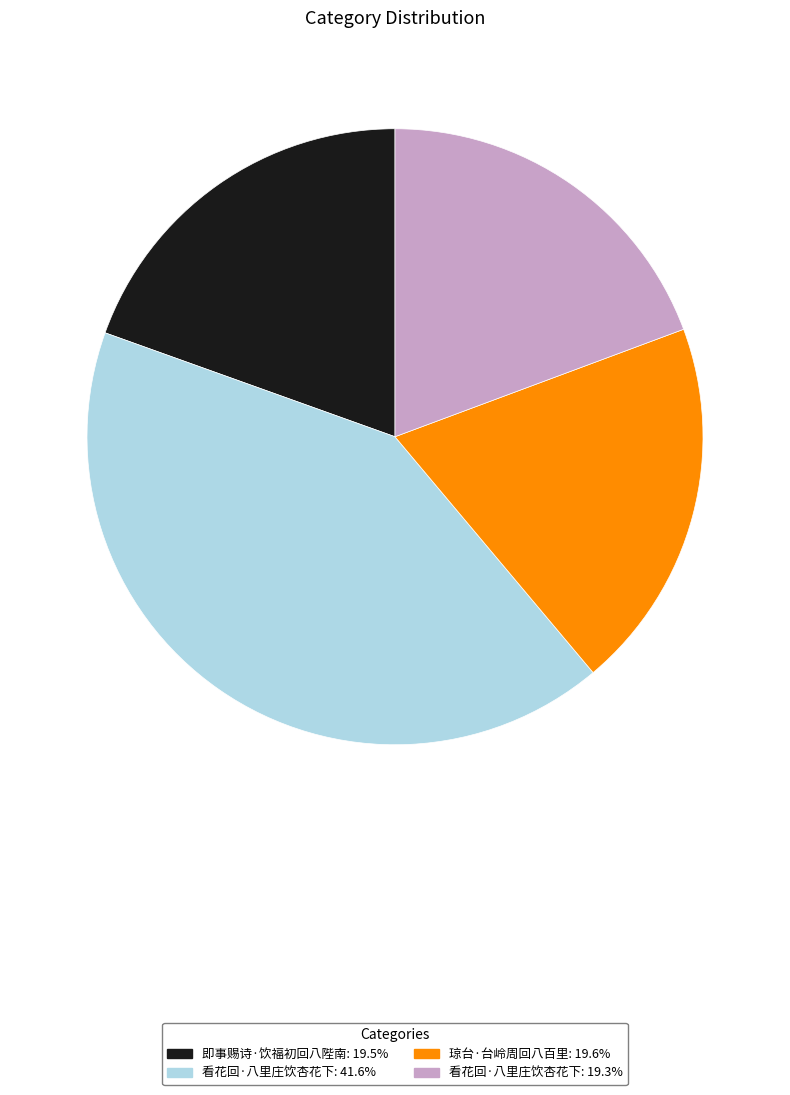

Count the number of slices in the pie.

4